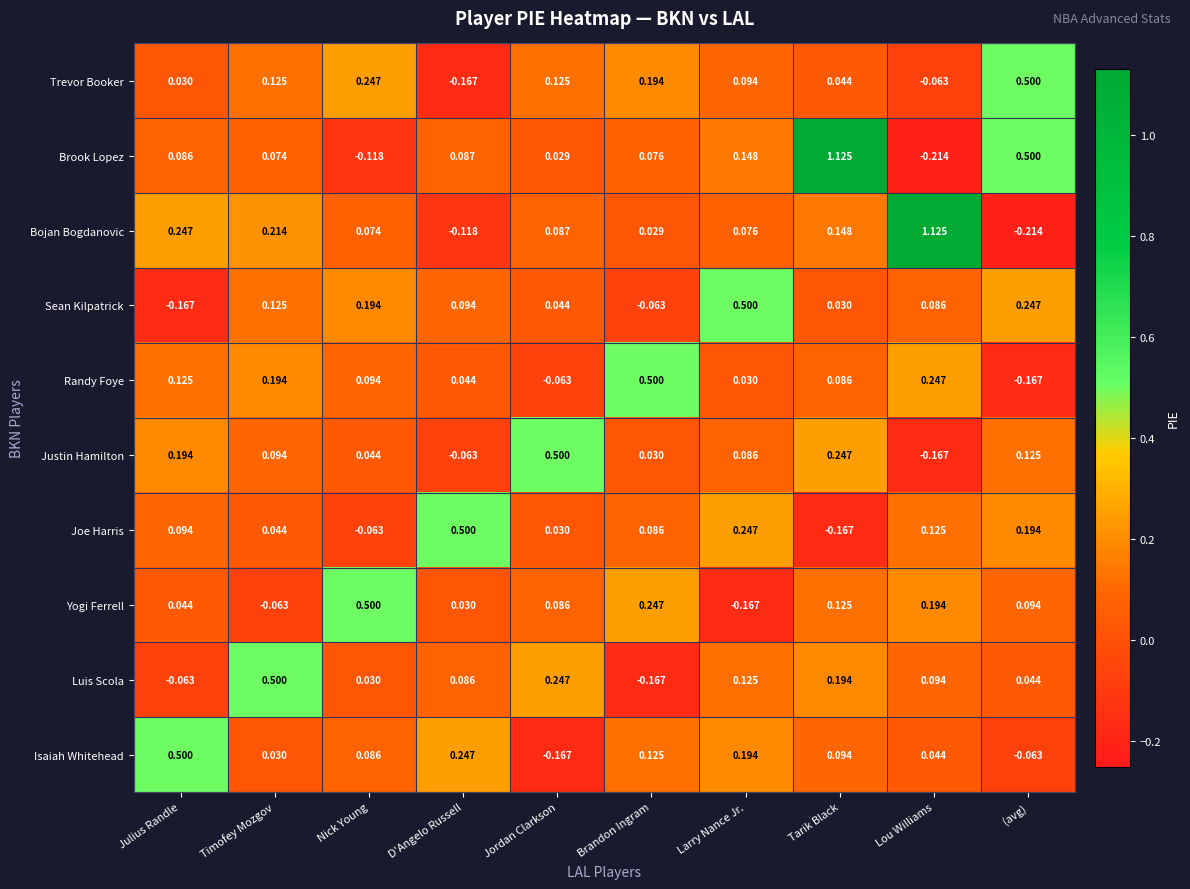

List the labels in order of Joe Harris value, smallest first.

Tarik Black, Nick Young, Jordan Clarkson, Timofey Mozgov, Brandon Ingram, Julius Randle, Lou Williams, (avg), Larry Nance Jr., D'Angelo Russell